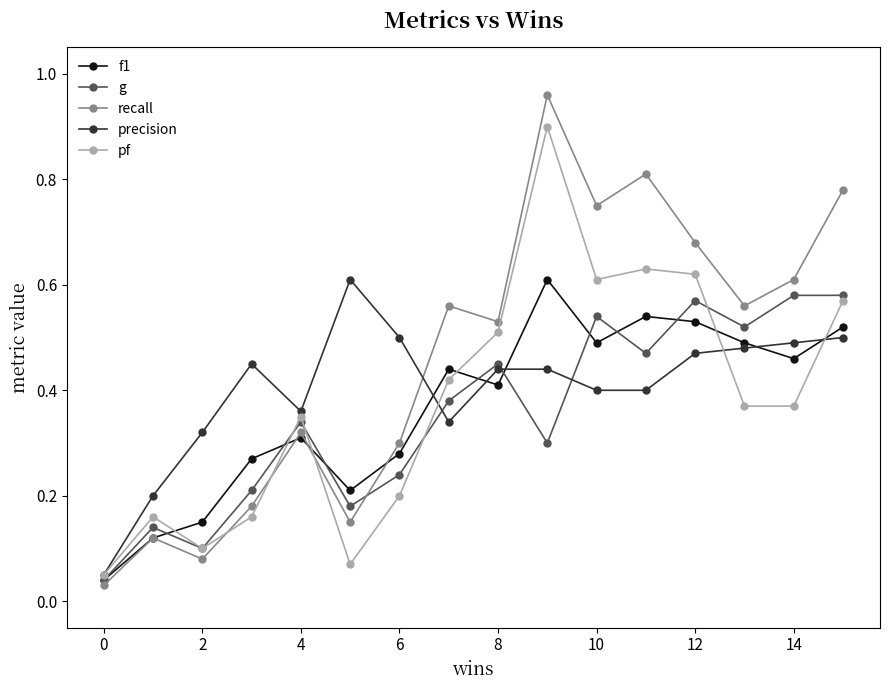

At how many categories does at least one series exceed 0?

16